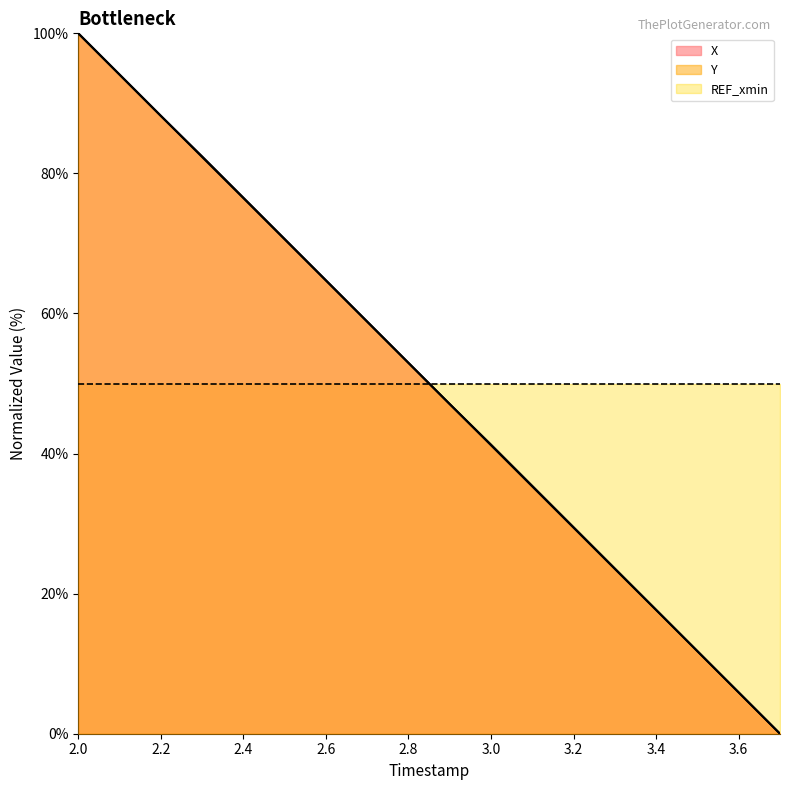

How many times do Y and REF_xmin cross each other?

1